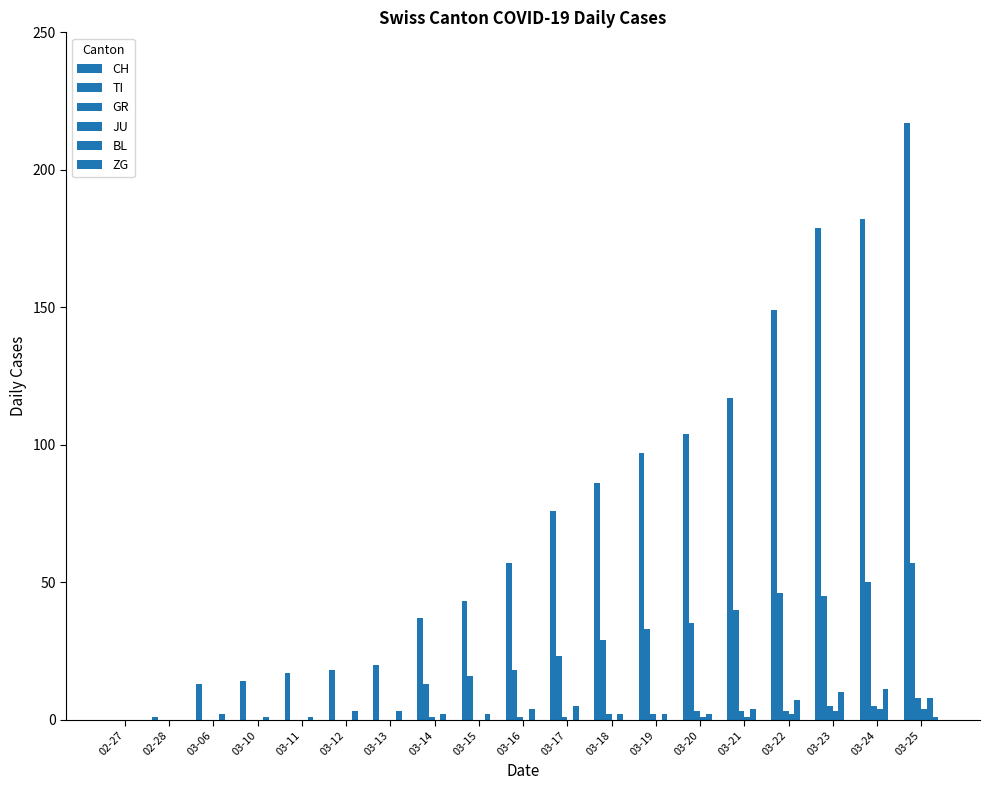

The BL series shows 18 at 03-24. True or false?

False